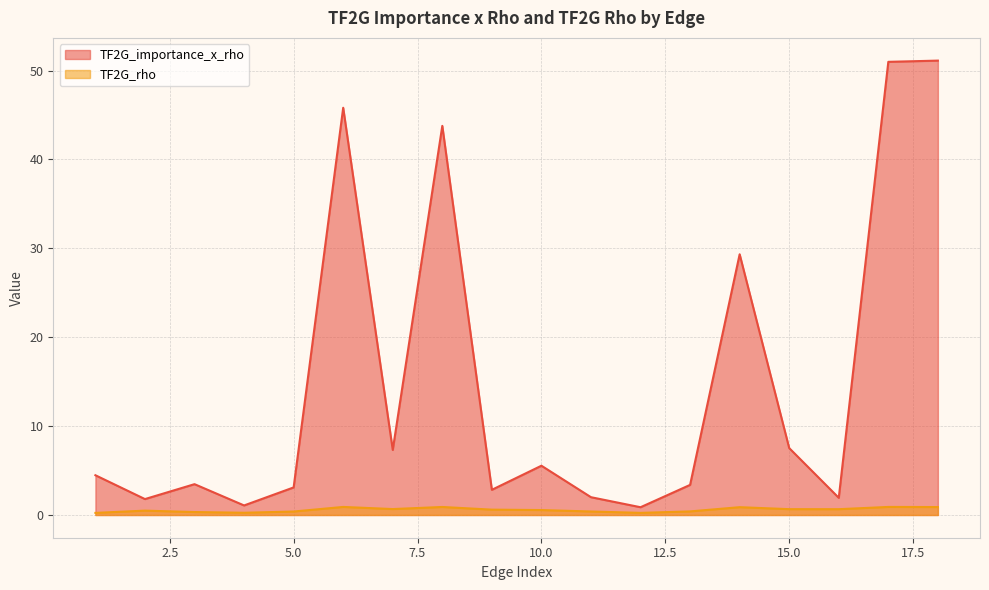

How many interior local valleys does the TF2G_rho series have?

4